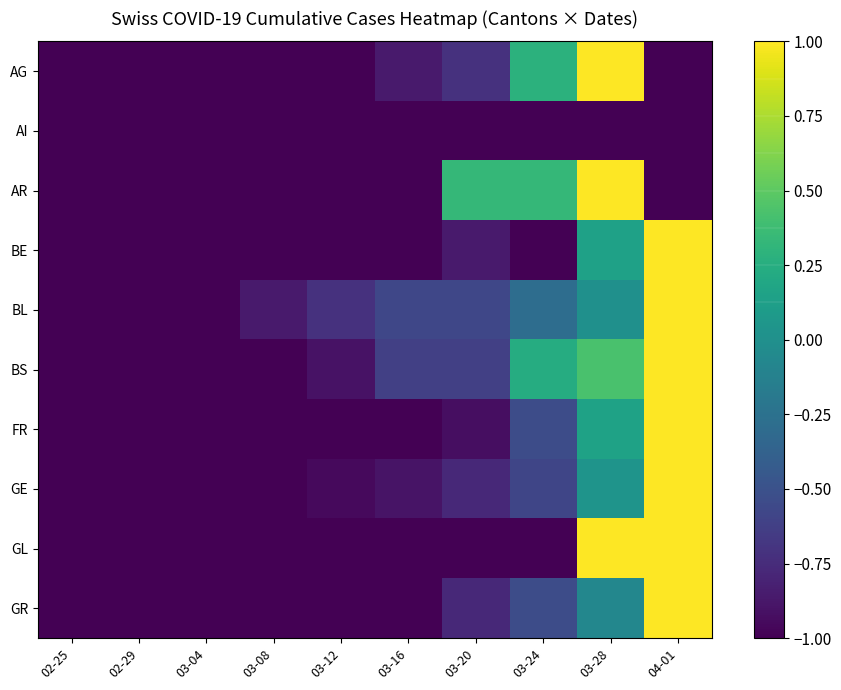

Reading left to right, list all the values displayed in this chart.

AG: 02-25=-1.0	02-29=-1.0	03-04=-1.0	03-08=-1.0	03-12=-1.0	03-16=-0.9	03-20=-0.7	03-24=0.3	03-28=1.0	04-01=-1.0
AI: 02-25=-1.0	02-29=-1.0	03-04=-1.0	03-08=-1.0	03-12=-1.0	03-16=-1.0	03-20=-1.0	03-24=-1.0	03-28=-1.0	04-01=-1.0
AR: 02-25=-1.0	02-29=-1.0	03-04=-1.0	03-08=-1.0	03-12=-1.0	03-16=-1.0	03-20=0.3	03-24=0.3	03-28=1.0	04-01=-1.0
BE: 02-25=-1.0	02-29=-1.0	03-04=-1.0	03-08=-1.0	03-12=-1.0	03-16=-1.0	03-20=-0.9	03-24=-1.0	03-28=0.1	04-01=1.0
BL: 02-25=-1.0	02-29=-1.0	03-04=-1.0	03-08=-0.9	03-12=-0.7	03-16=-0.6	03-20=-0.6	03-24=-0.3	03-28=0.0	04-01=1.0
BS: 02-25=-1.0	02-29=-1.0	03-04=-1.0	03-08=-1.0	03-12=-0.9	03-16=-0.6	03-20=-0.6	03-24=0.2	03-28=0.4	04-01=1.0
FR: 02-25=-1.0	02-29=-1.0	03-04=-1.0	03-08=-1.0	03-12=-1.0	03-16=-1.0	03-20=-0.9	03-24=-0.5	03-28=0.2	04-01=1.0
GE: 02-25=-1.0	02-29=-1.0	03-04=-1.0	03-08=-1.0	03-12=-0.9	03-16=-0.9	03-20=-0.8	03-24=-0.6	03-28=0.0	04-01=1.0
GL: 02-25=-1.0	02-29=-1.0	03-04=-1.0	03-08=-1.0	03-12=-1.0	03-16=-1.0	03-20=-1.0	03-24=-1.0	03-28=1.0	04-01=1.0
GR: 02-25=-1.0	02-29=-1.0	03-04=-1.0	03-08=-1.0	03-12=-1.0	03-16=-1.0	03-20=-0.8	03-24=-0.5	03-28=-0.1	04-01=1.0